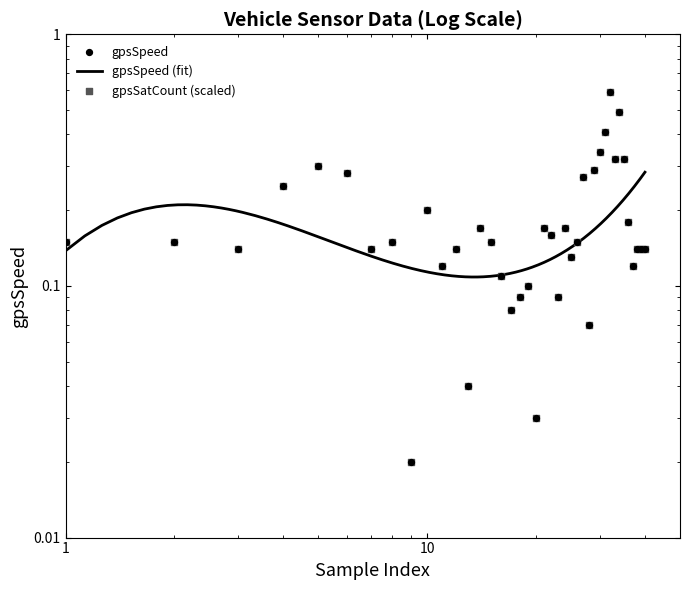

Which series contains the lowest Y value?

gpsSpeed